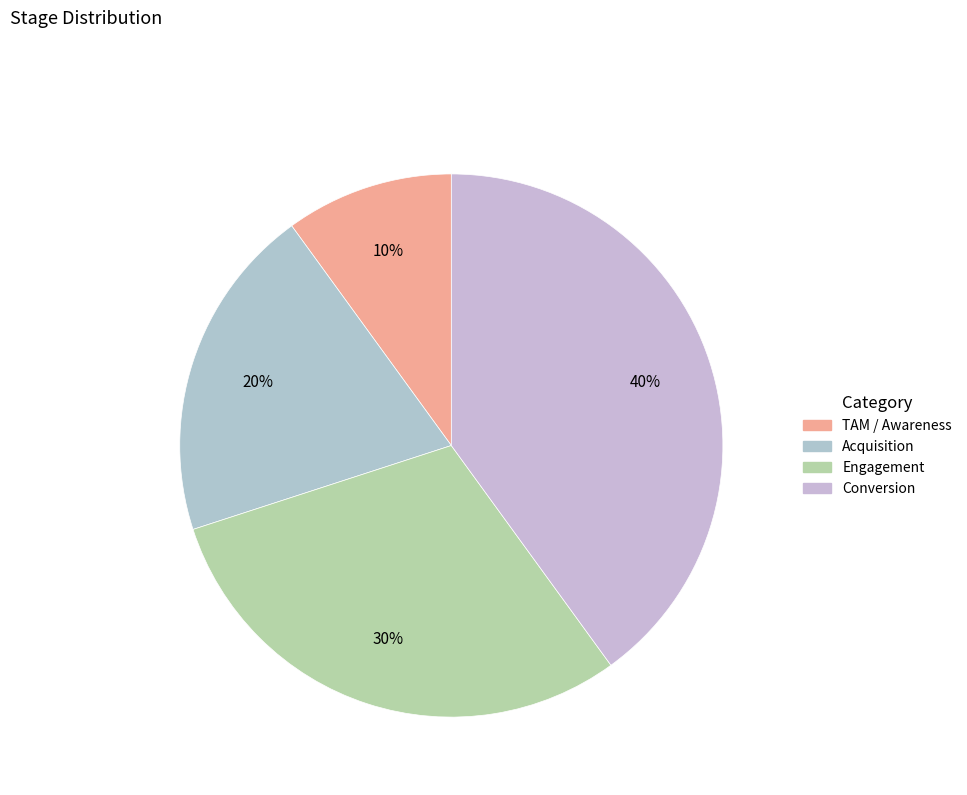

Is Engagement the majority of the pie?

No